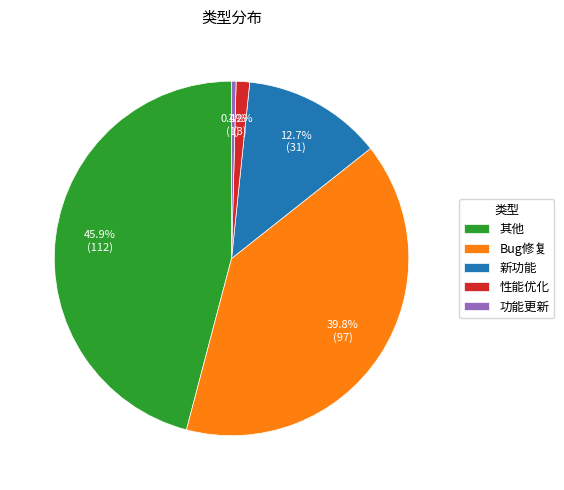

Which category has the smallest portion of the pie?

功能更新